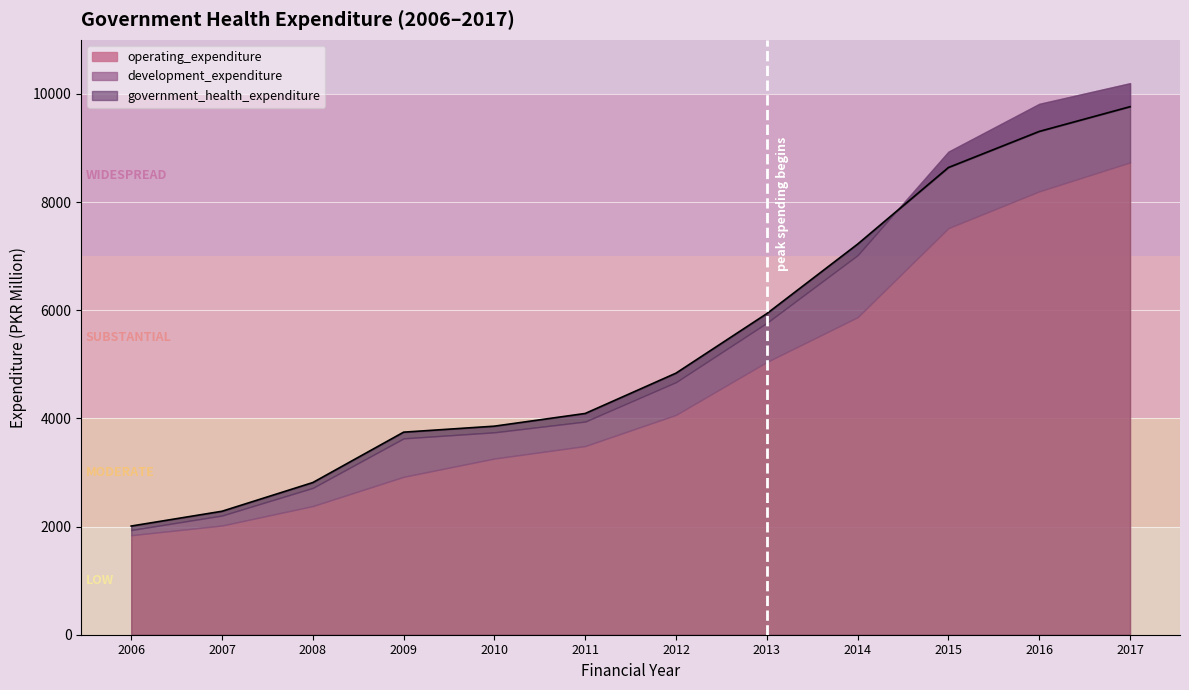

At which category does development_expenditure reach its first local peak?

2009